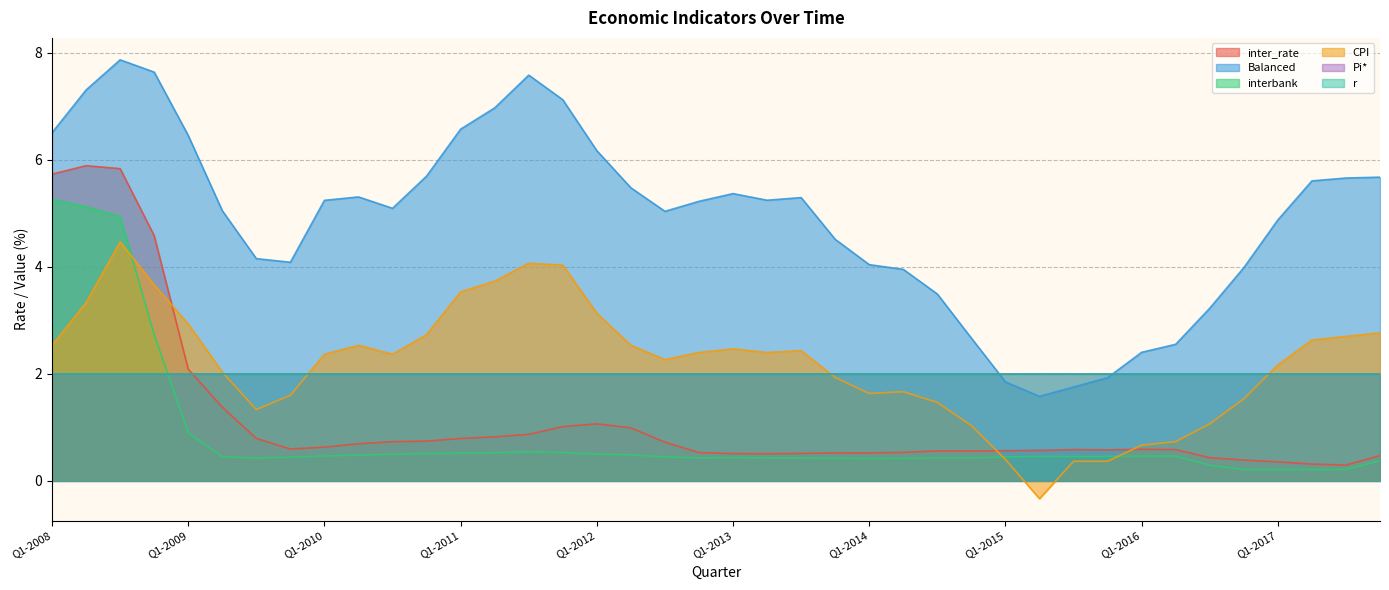

Reading right to left, what are all the values shown in this chart?

inter_rate: 0.5	0.3	0.3	0.4	0.4	0.4	0.6	0.6	0.6	0.6	0.6	0.6	0.6	0.6	0.5	0.5	0.5	0.5	0.5	0.5	0.5	0.7	1.0	1.1	1.0	0.9	0.8	0.8	0.7	0.7	0.7	0.6	0.6	0.8	1.4	2.1	4.6	5.8	5.9	5.7
Balanced: 5.7	5.7	5.6	4.9	4.0	3.2	2.6	2.4	1.9	1.8	1.6	1.8	2.7	3.5	4.0	4.0	4.5	5.3	5.2	5.4	5.2	5.0	5.5	6.2	7.1	7.6	7.0	6.6	5.7	5.1	5.3	5.2	4.1	4.2	5.0	6.5	7.6	7.9	7.3	6.5
interbank: 0.4	0.2	0.2	0.2	0.2	0.3	0.5	0.5	0.5	0.5	0.5	0.4	0.4	0.4	0.4	0.4	0.4	0.4	0.4	0.4	0.4	0.4	0.5	0.5	0.5	0.5	0.5	0.5	0.5	0.5	0.5	0.5	0.4	0.4	0.5	0.9	2.7	4.9	5.1	5.3
CPI: 2.8	2.7	2.6	2.2	1.5	1.1	0.7	0.7	0.4	0.4	-0.3	0.4	1.0	1.5	1.7	1.6	1.9	2.4	2.4	2.5	2.4	2.3	2.5	3.1	4.0	4.1	3.7	3.5	2.7	2.4	2.5	2.4	1.6	1.3	2.0	2.9	3.7	4.5	3.3	2.5